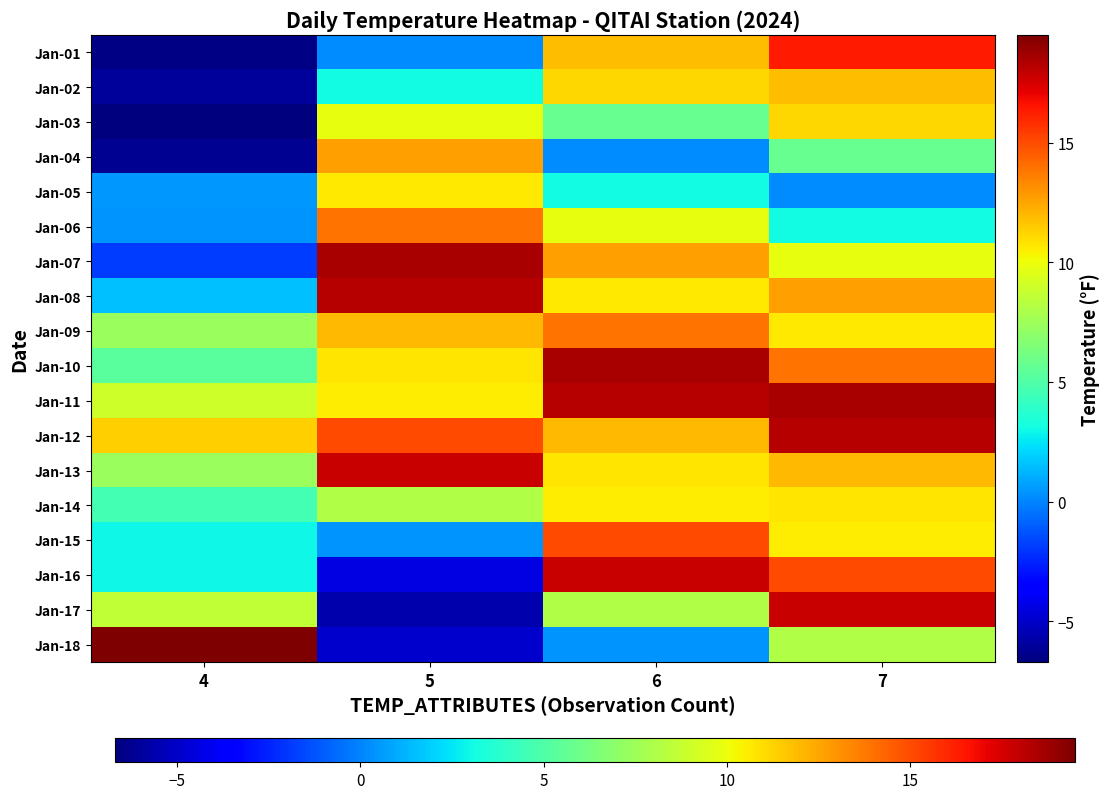

Which series has the largest total across all categories?

Jan-12